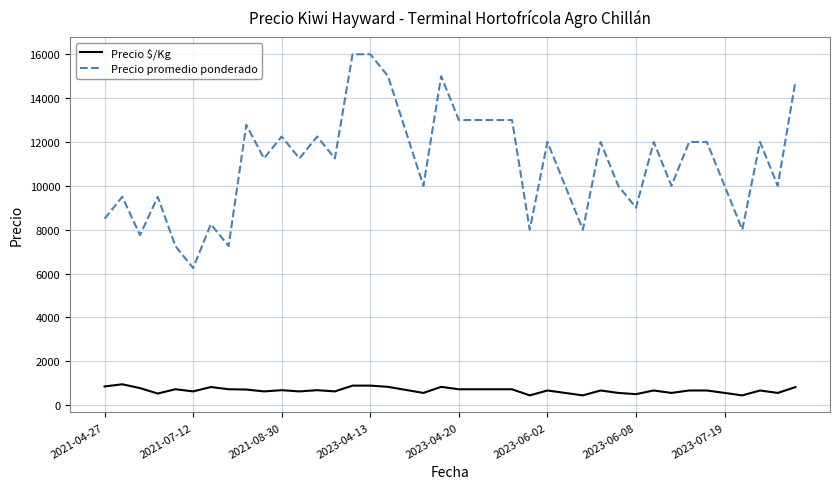

List the series in order of their overall mean, highest first.

Precio promedio ponderado, Precio $/Kg